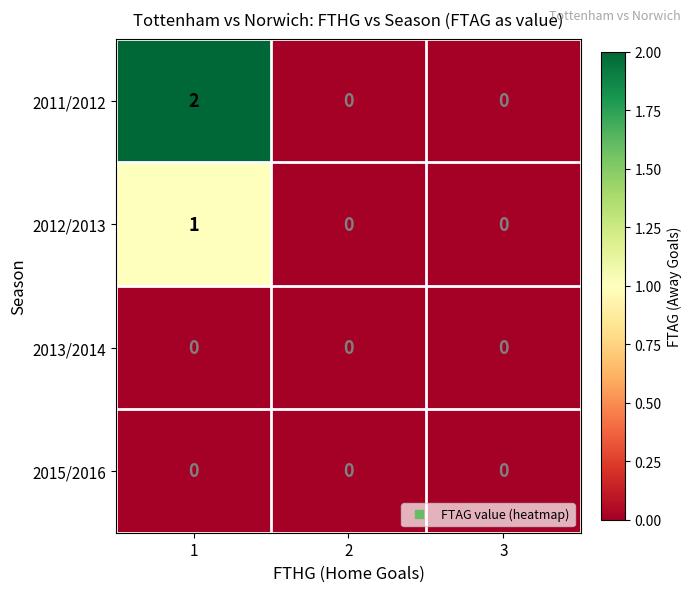

How many categories are shown in the chart?

3